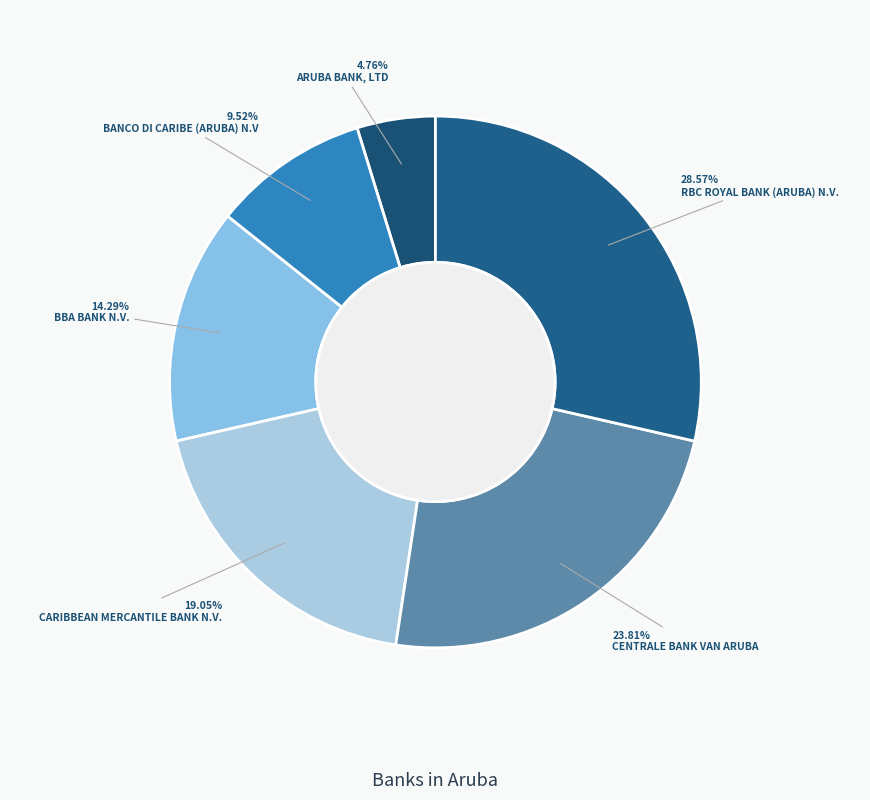

Which slice is the largest?

RBC ROYAL BANK (ARUBA) N.V.